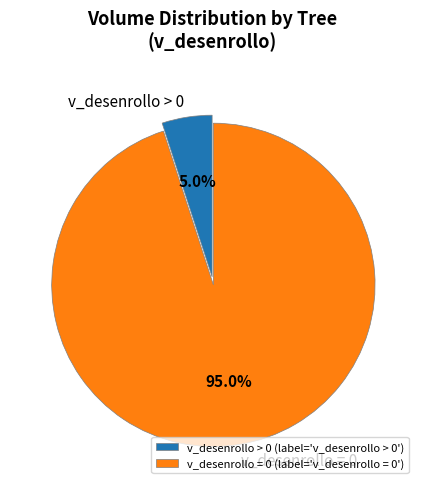

To the nearest percent, what is the average slice percentage?

50%